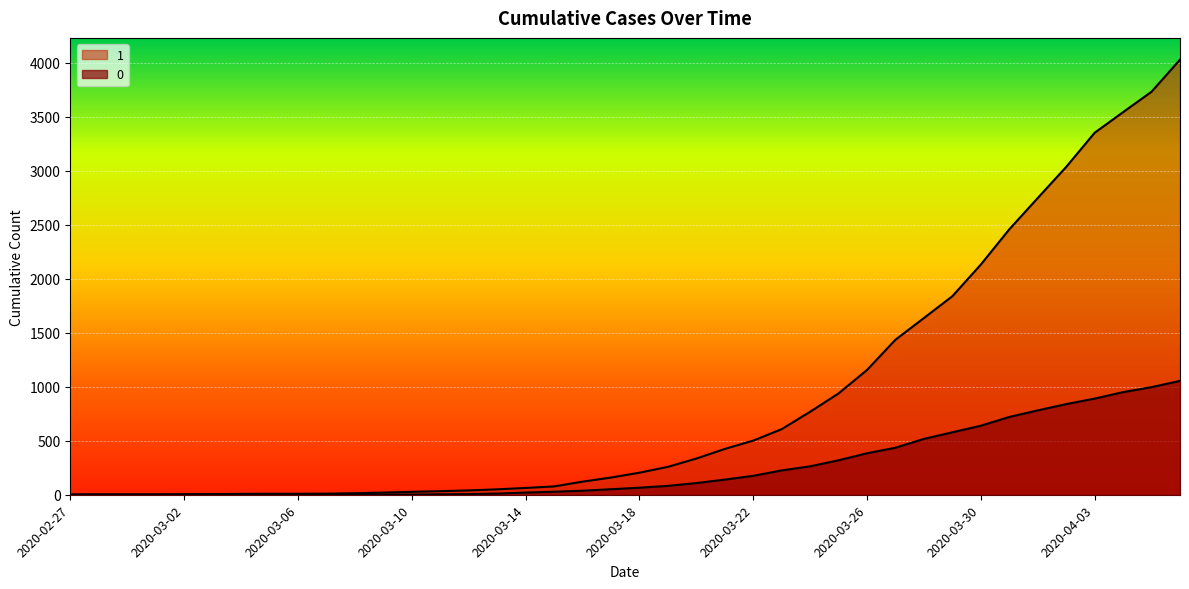

True or false: 1 and 0 intersect in this chart.

False